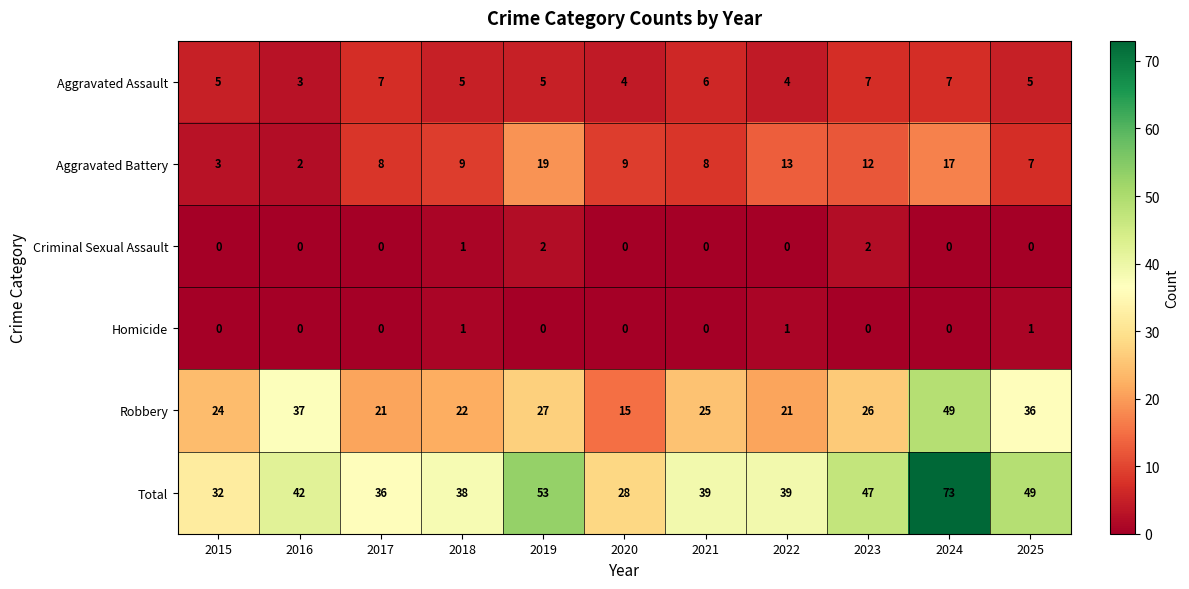

The value of Criminal Sexual Assault at 2016 is 0. True or false?

True